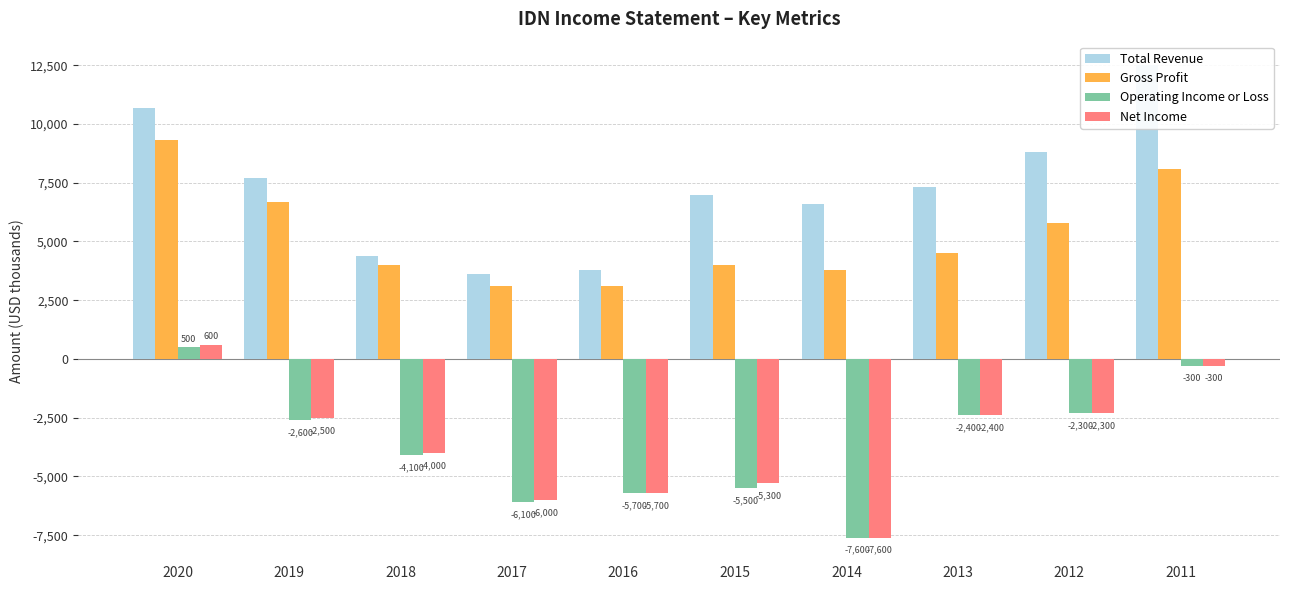

Reading left to right, list all the values displayed in this chart.

Total Revenue: 10700	7700	4400	3600	3800	7000	6600	7300	8800	12500
Gross Profit: 9300	6700	4000	3100	3100	4000	3800	4500	5800	8100
Operating Income or Loss: 500	-2600	-4100	-6100	-5700	-5500	-7600	-2400	-2300	-300
Net Income: 600	-2500	-4000	-6000	-5700	-5300	-7600	-2400	-2300	-300